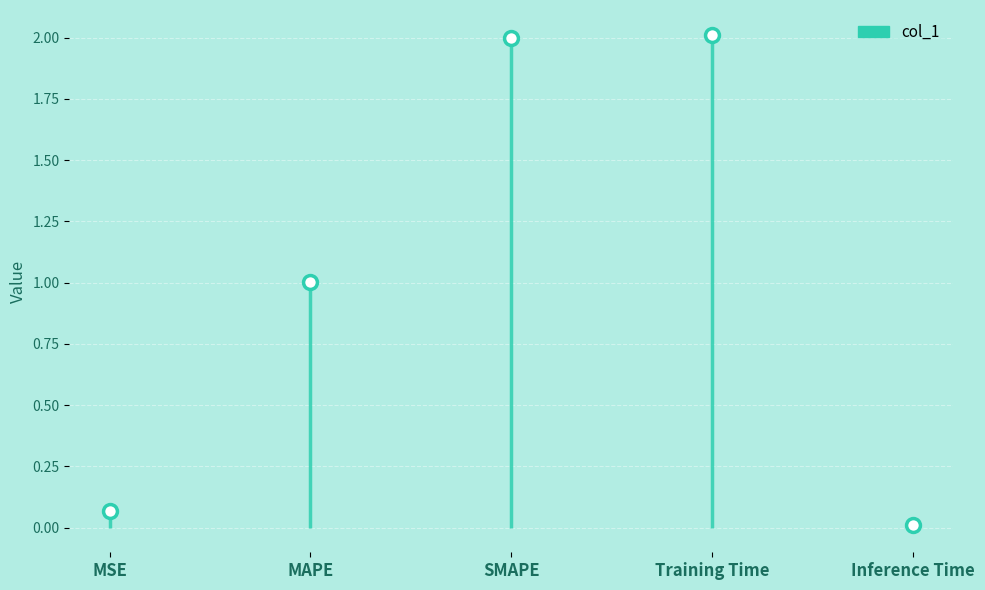

Reading left to right, transcribe all the data shown in this chart.

MSE=0.1	MAPE=1.0	SMAPE=2.0	Training Time=2.0	Inference Time=0.0